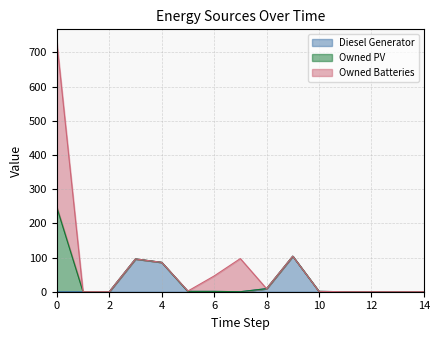

True or false: Diesel Generator and Owned PV intersect in this chart.

False